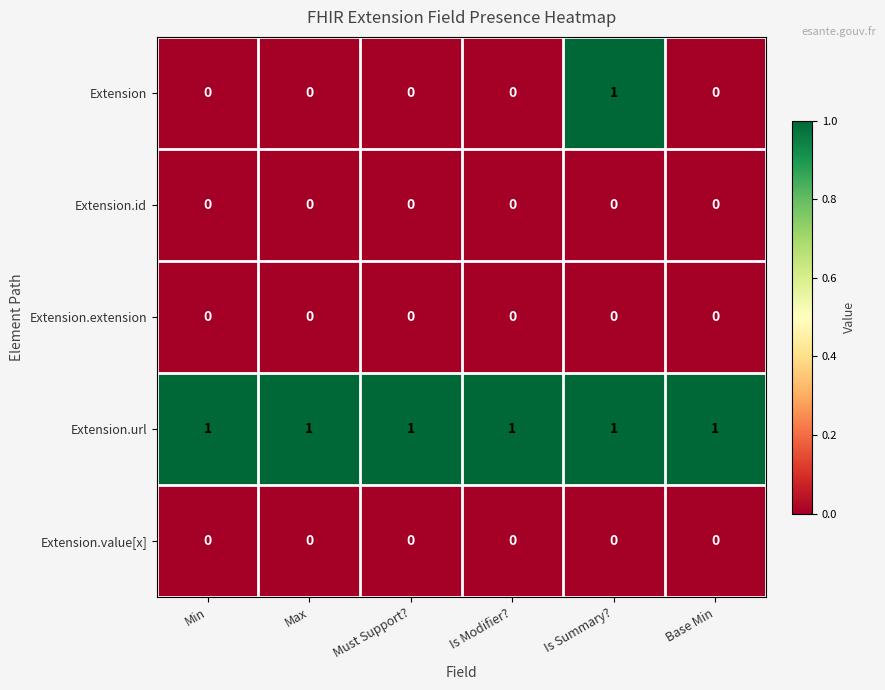

Count the number of categories in the chart.

6